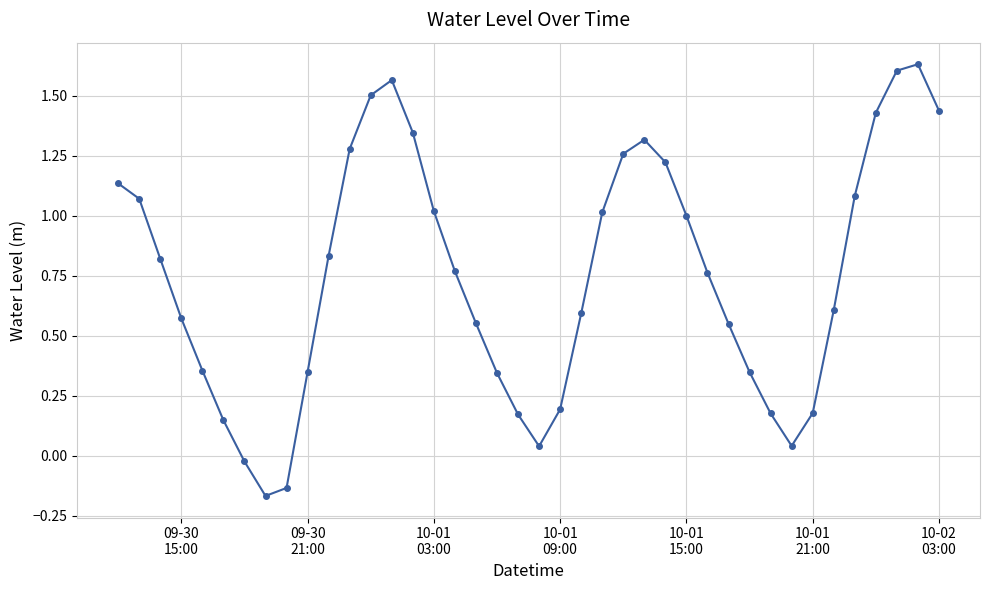

True or false: there are more than 1 points higher than both neighbors.

True